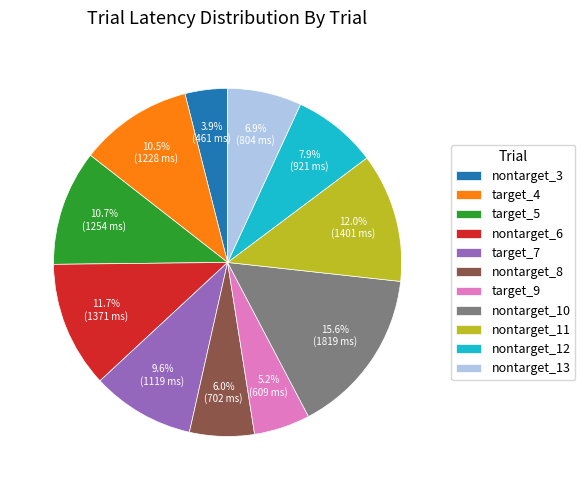

Approximately how many times larger is the value at nontarget_6 compared to target_5?

1.1